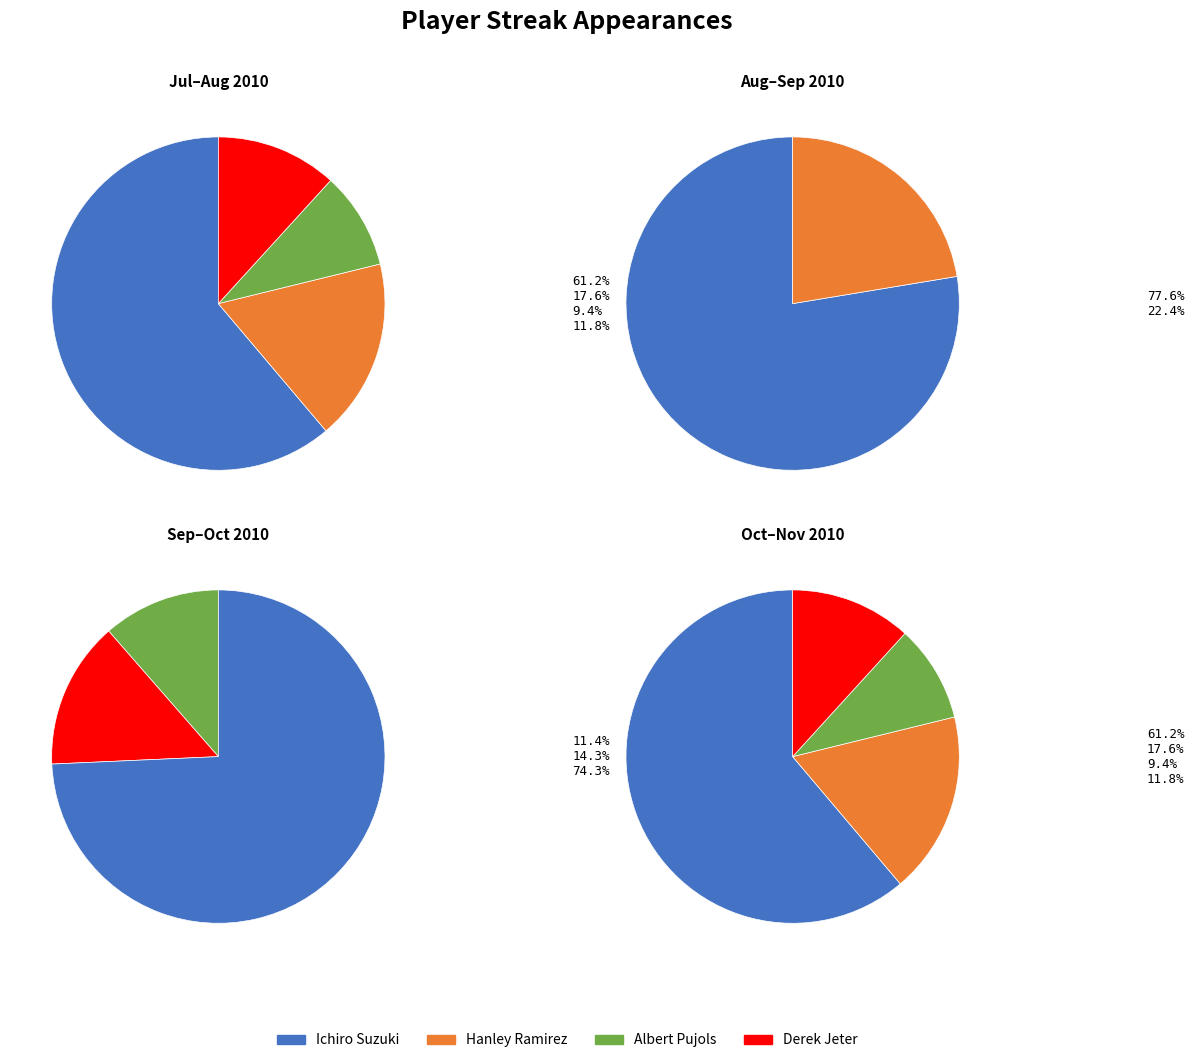

What is the smallest slice in the pie chart?

Albert Pujols